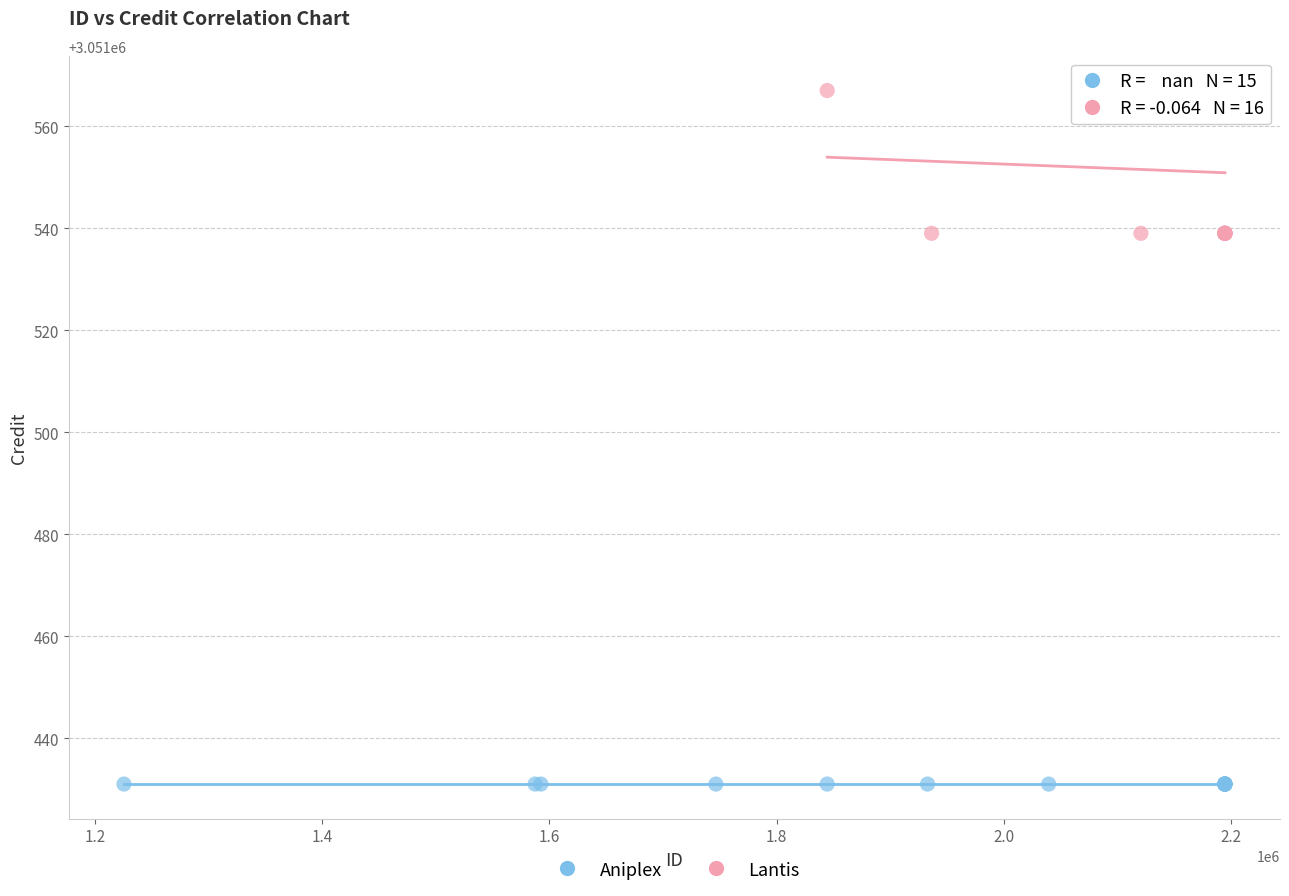

Which series contains the highest Y value?

Lantis